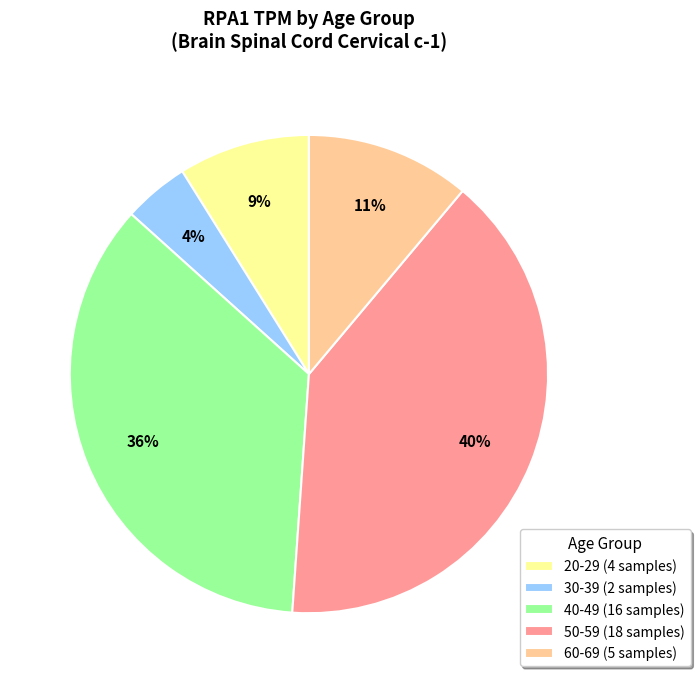

To the nearest percent, what is the combined percentage of 20-29 and 60-69?

20%